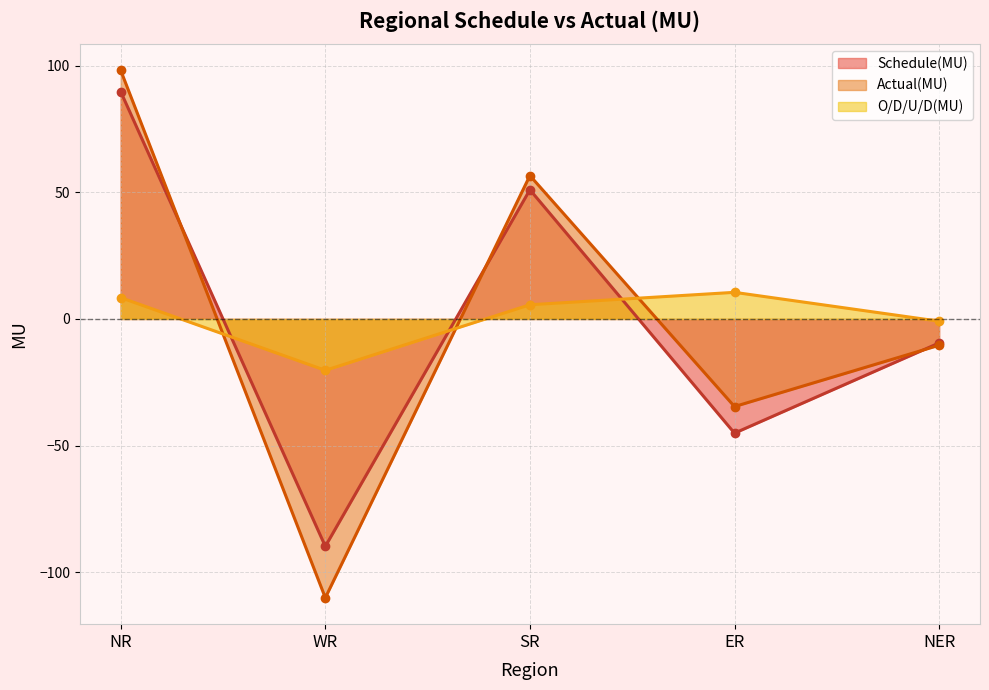

True or false: Actual(MU) and O/D/U/D(MU) intersect in this chart.

True